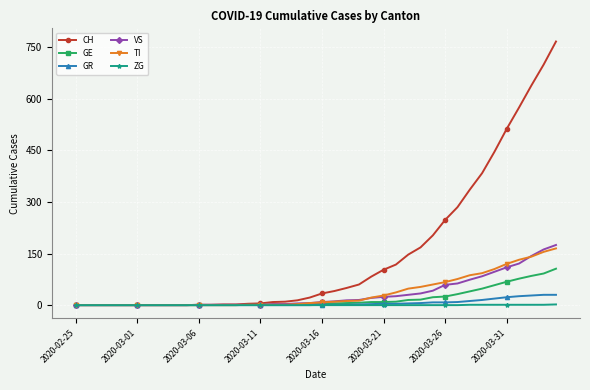

Which series has the largest range (max minus min)?

CH